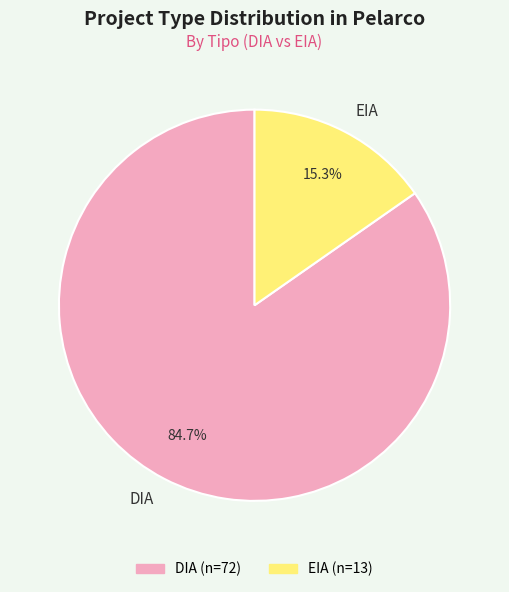

Count the number of slices in the pie.

2